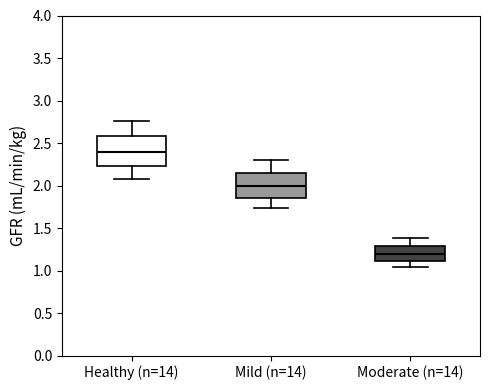

Comparing the boxes themselves (not the whiskers), which one is the tallest?

Healthy (n=14)